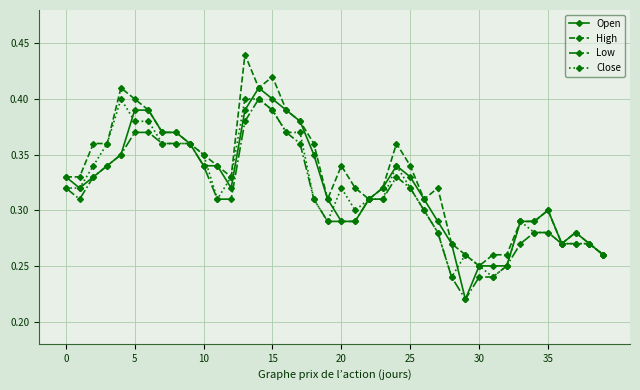

True or false: Close has more than 2 points higher than both neighbors.

True